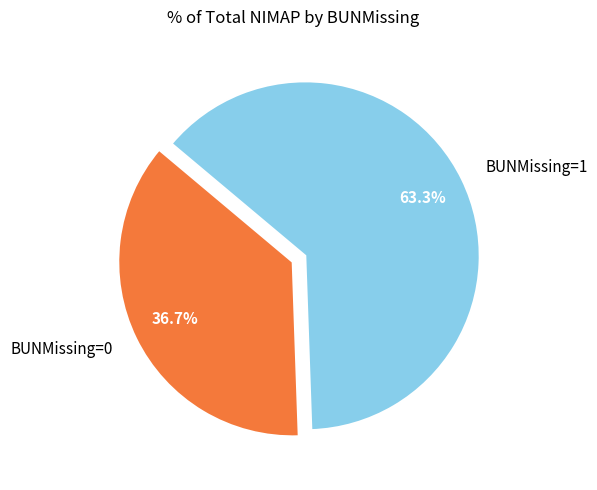

How many slices are in this pie chart?

2